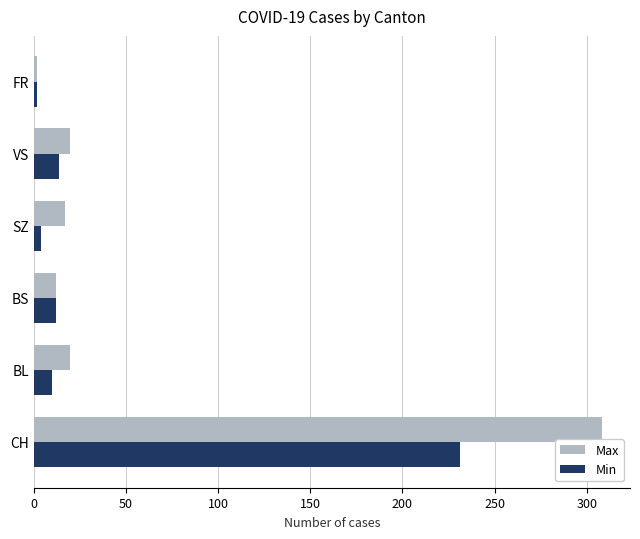

What is the approximate value of Min at BS?

12